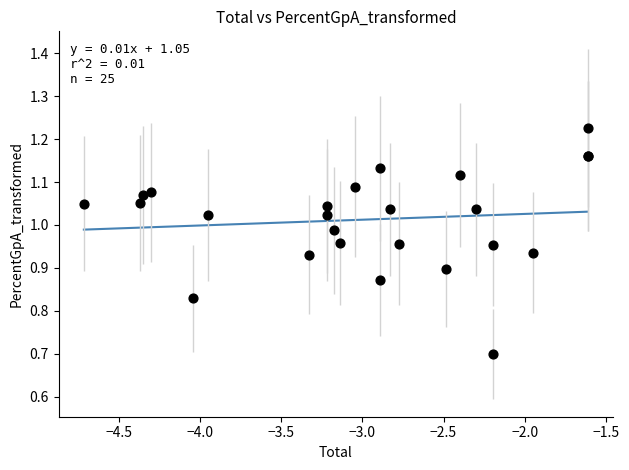

What Y value in the scatter plot is closest to 0?

0.7